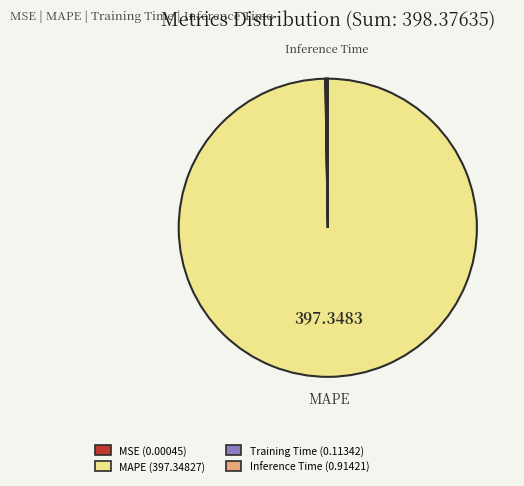

Is there a majority slice in this chart?

Yes